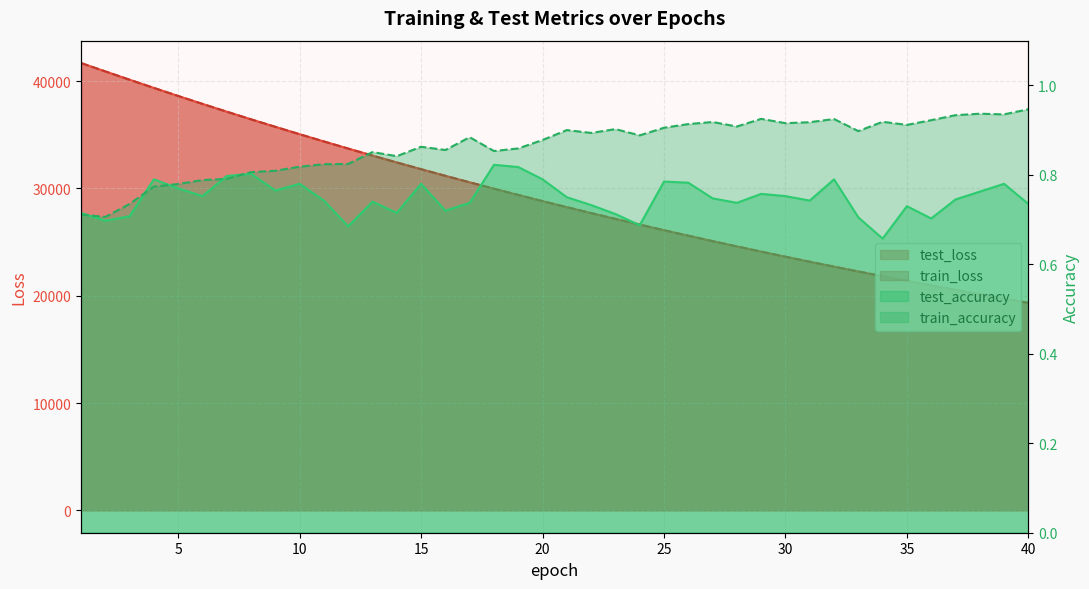

Where is train_loss nearest to the value 30516?

17